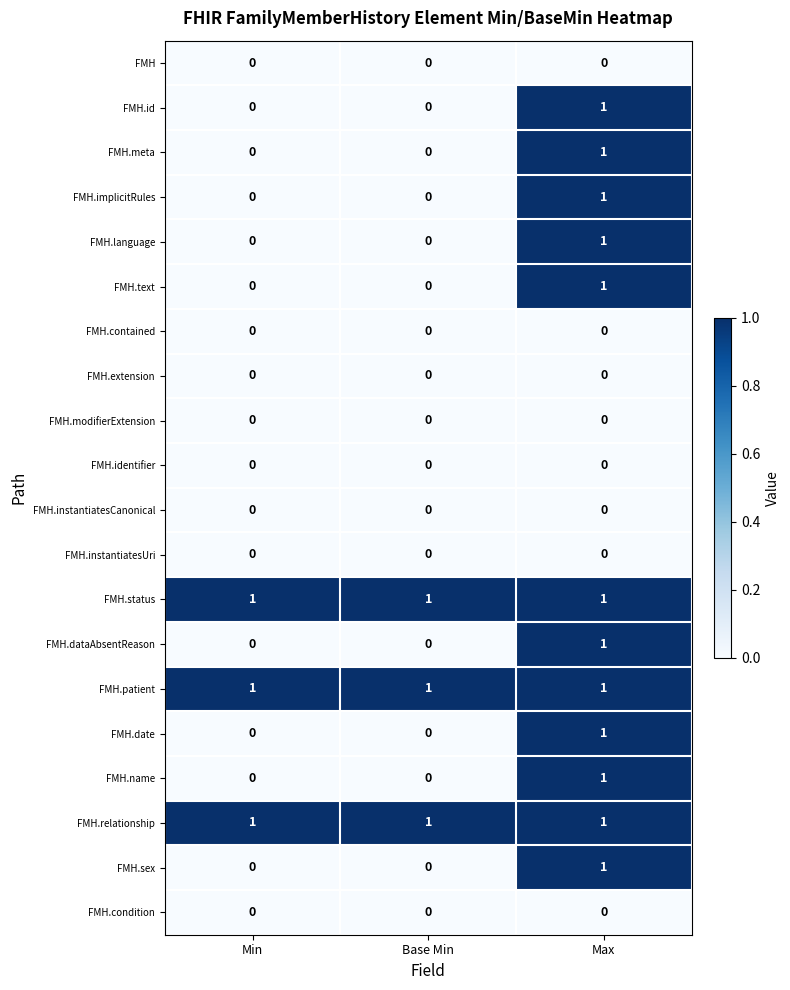

The value of FMH.date at Min is -1. True or false?

False